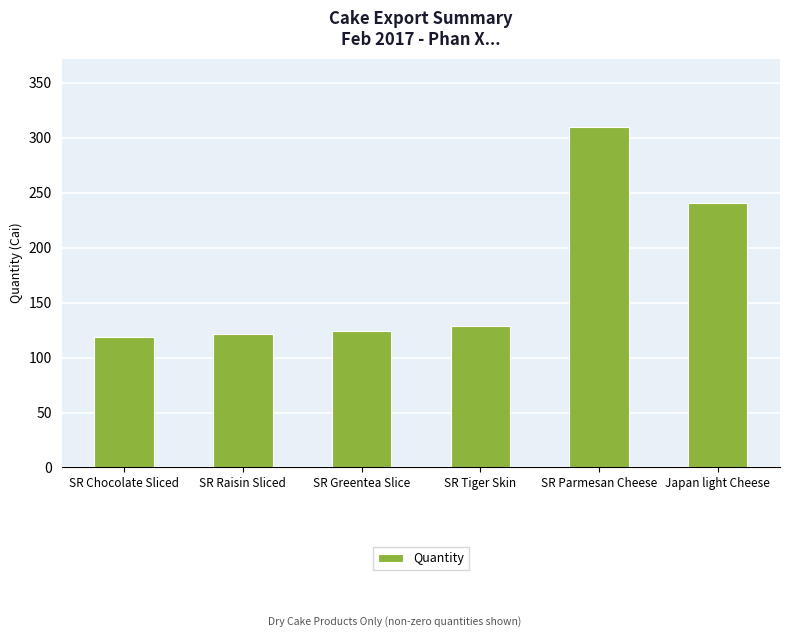

What is the maximum value shown in the chart?

310